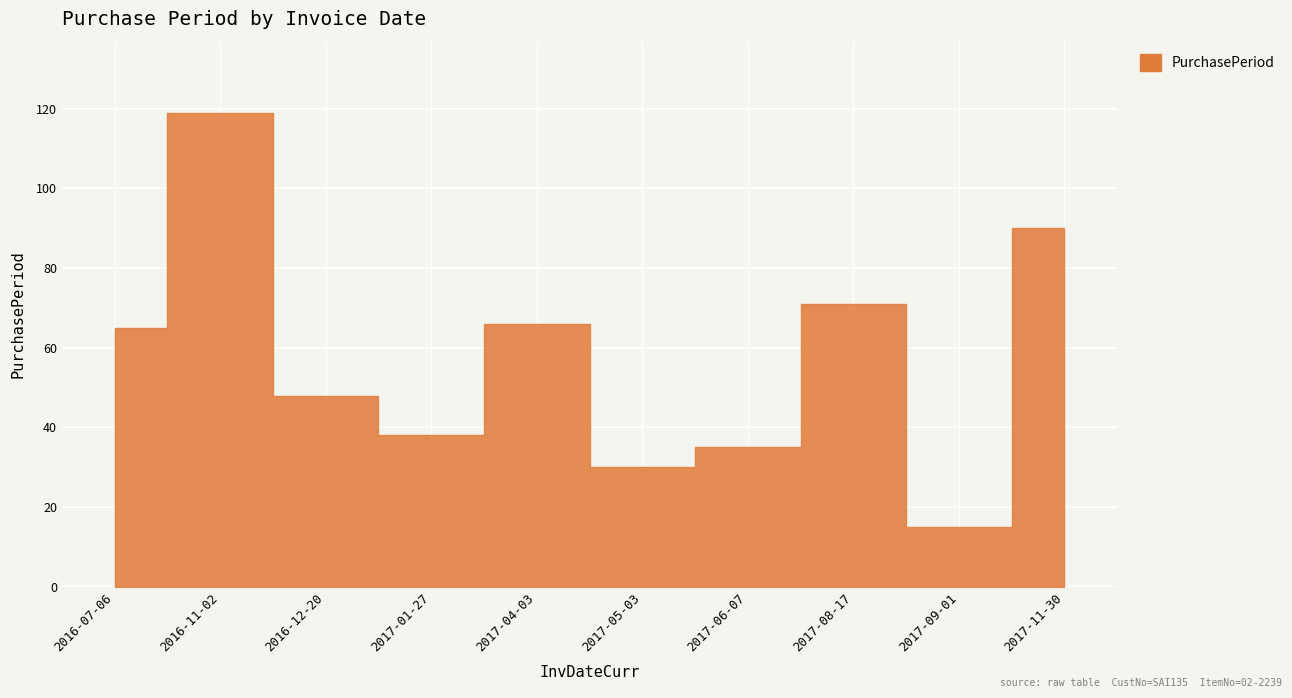

What is the ratio of the value at 2016-11-02 to the value at 2016-07-06?

1.8